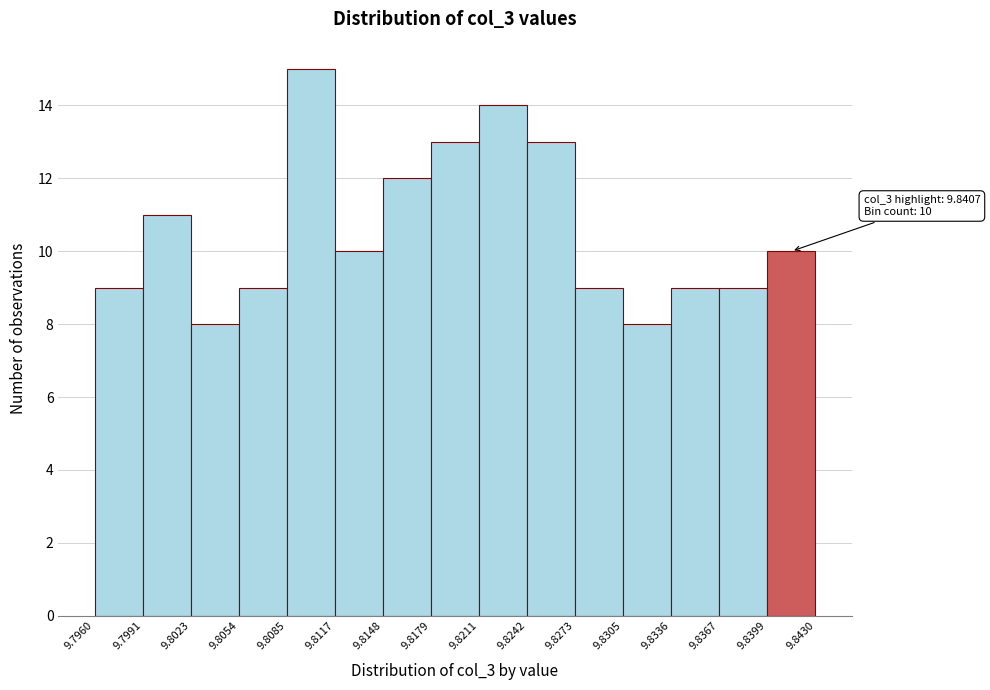

Over which range of the x-axis is the bar tallest?

9.8085 to 9.8117